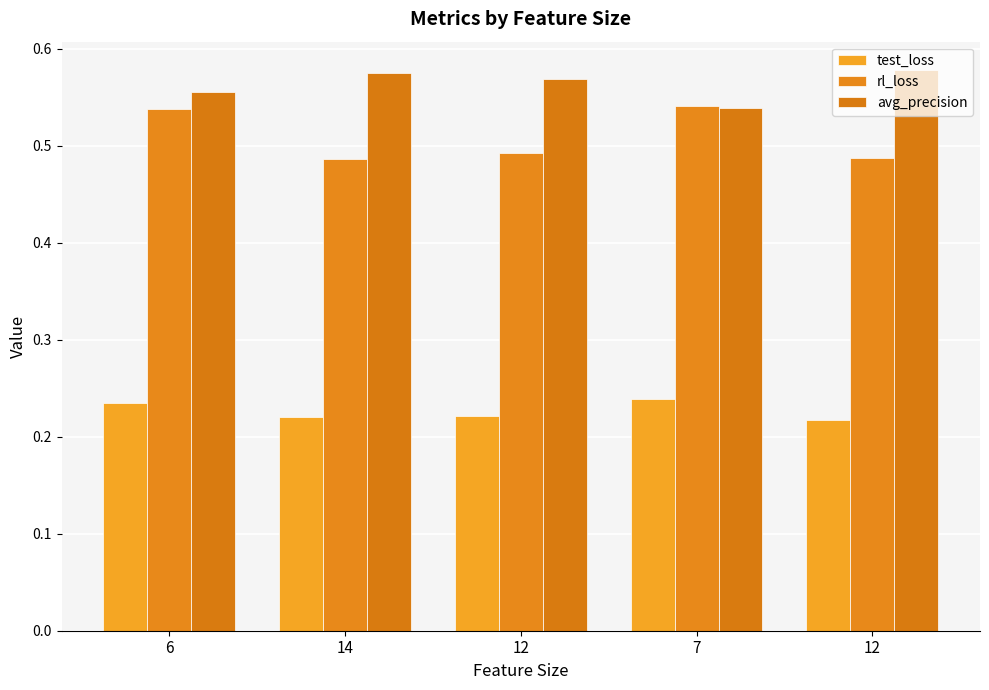

What is the label of the 4th bar from the right?

14